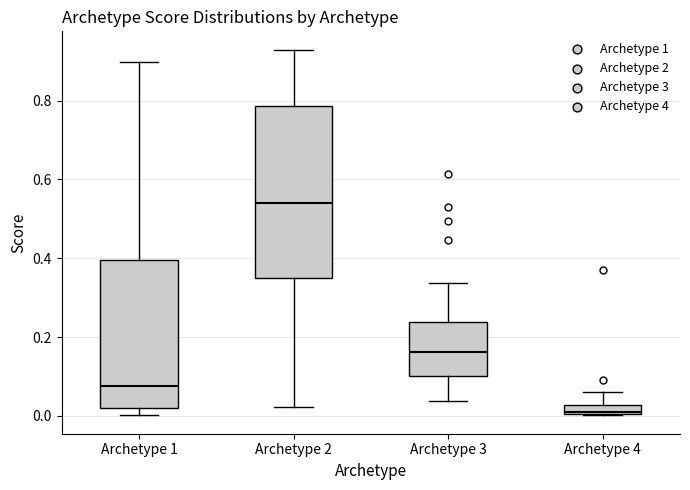

Where does the upper whisker of the box for Archetype 3 end on the y-axis? The values are not printed on the chart, so give them approximately, as read against the axis.

0.34